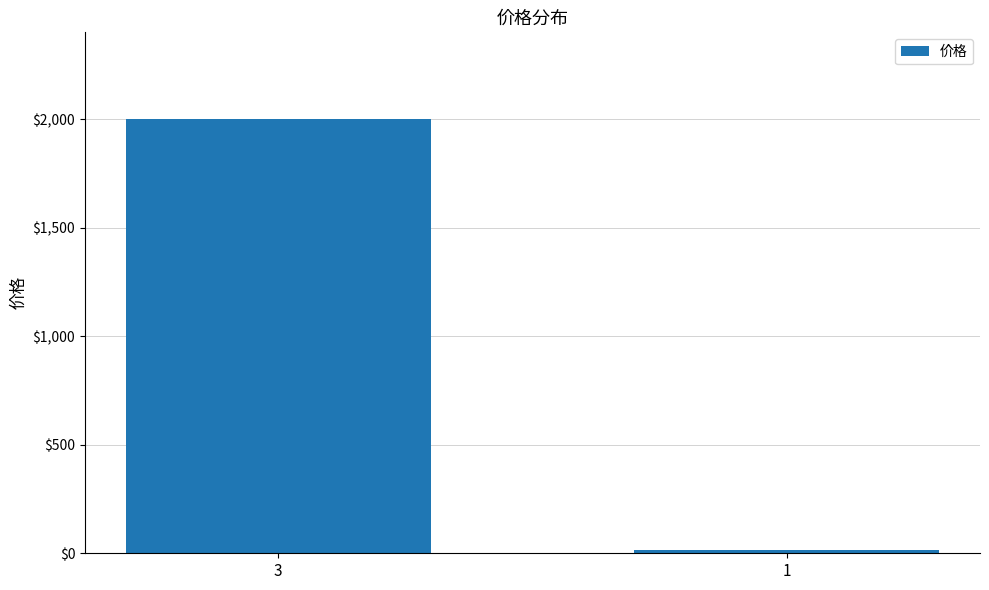

What is the minimum value shown in the chart?

15